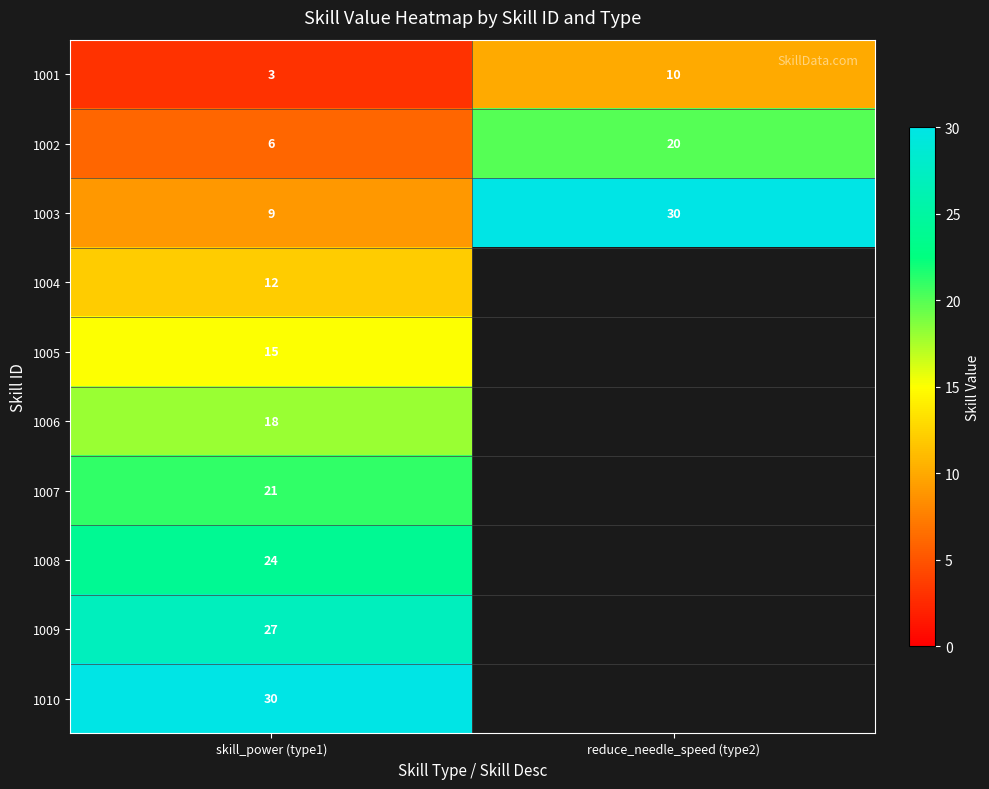

True or false: 1002 has a value of 9 at skill_power (type1).

False